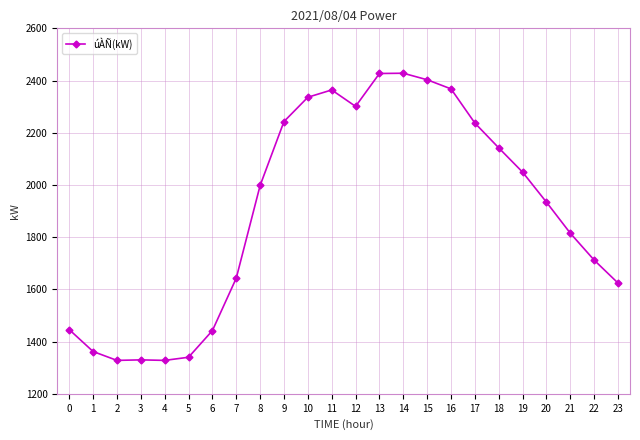

What is the value of the 6th point from the left?

1340